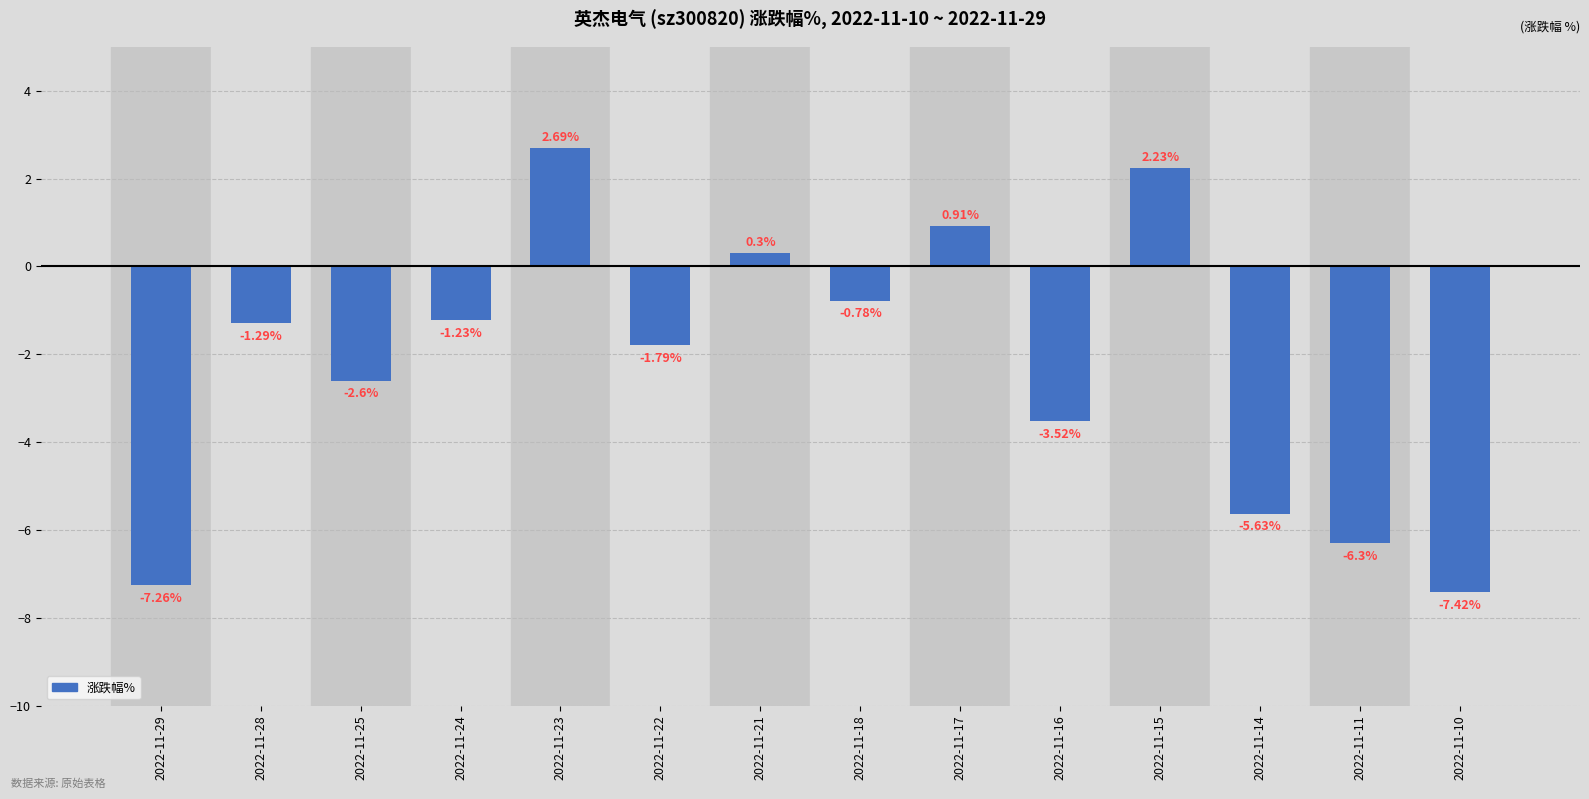

Which label corresponds to the smallest value in the chart?

2022-11-10